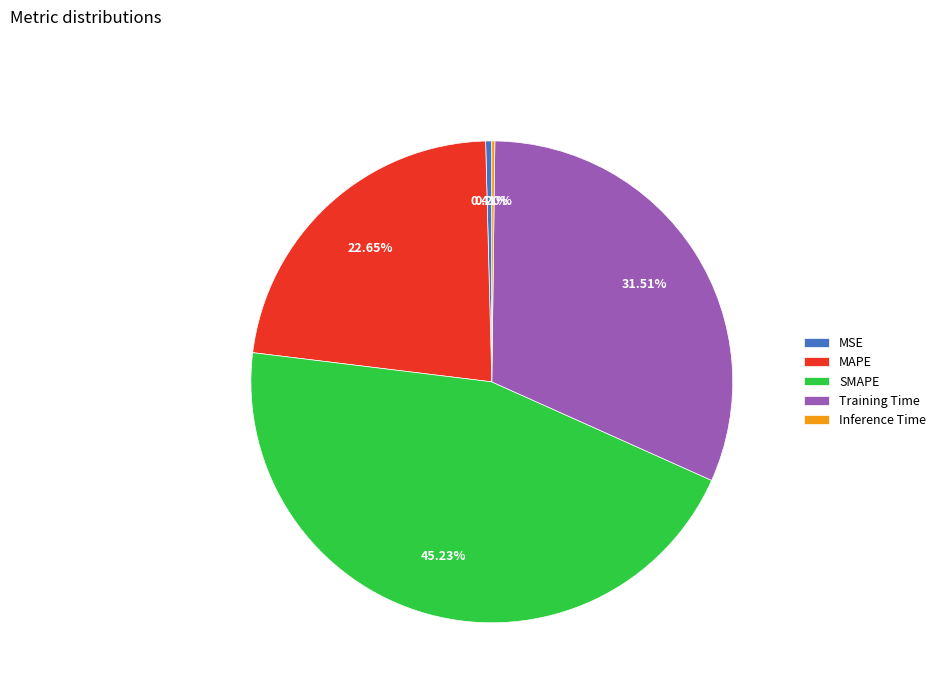

Which has a higher value, MSE or MAPE?

MAPE